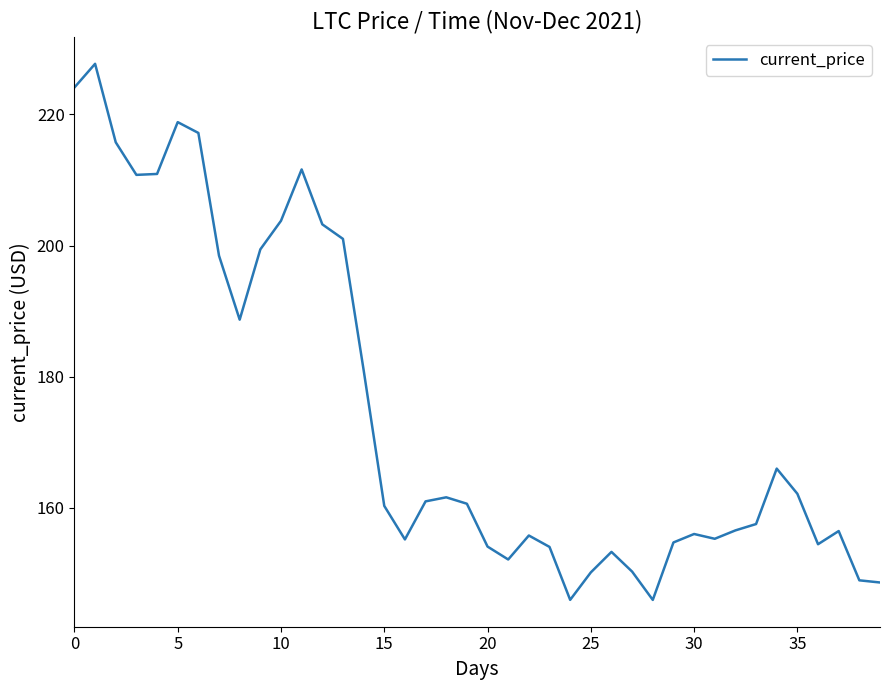

What is the difference between the maximum and minimum values?

81.8